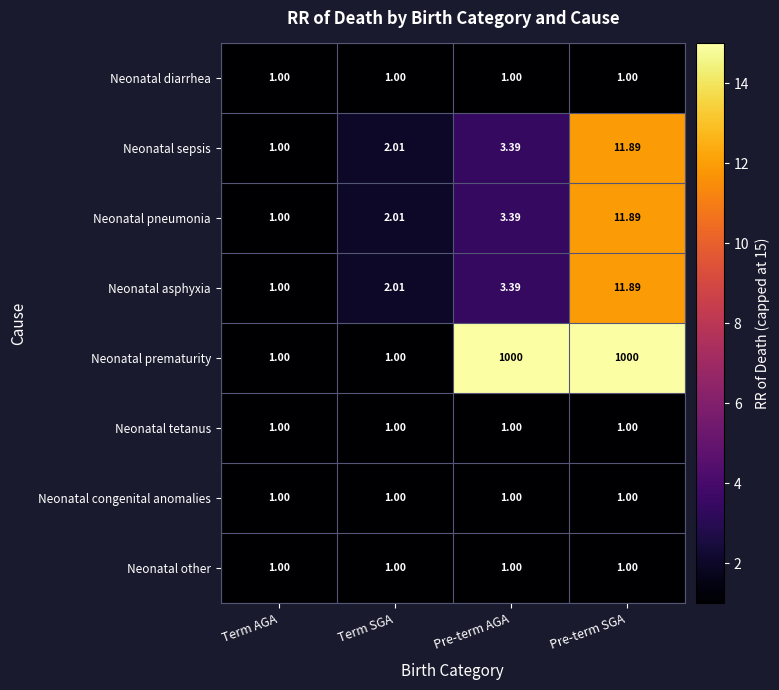

At which category is the sum across all series the highest?

Pre-term SGA